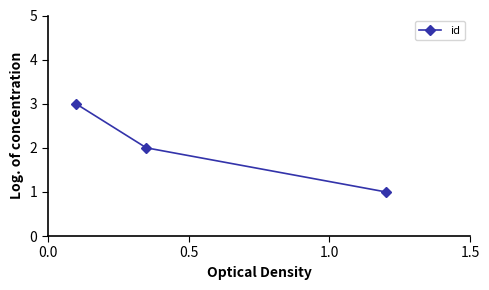

What is the maximum value shown in the chart?

3